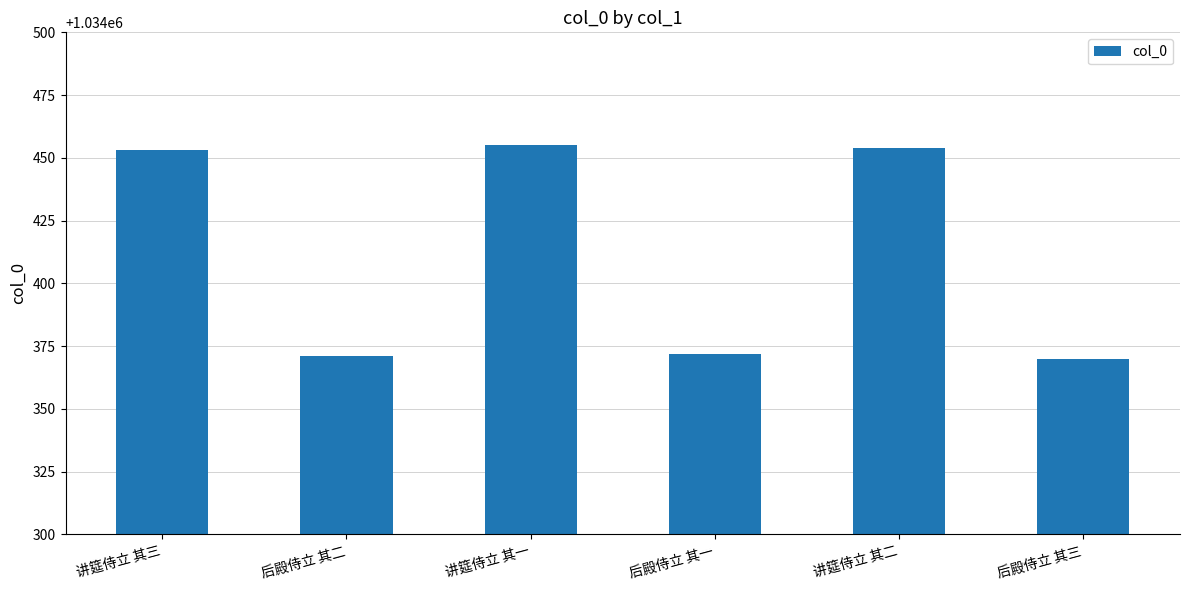

Reading left to right, what are all the values shown in this chart?

讲筵侍立 其三=1034453	后殿侍立 其二=1034371	讲筵侍立 其一=1034455	后殿侍立 其一=1034372	讲筵侍立 其二=1034454	后殿侍立 其三=1034370